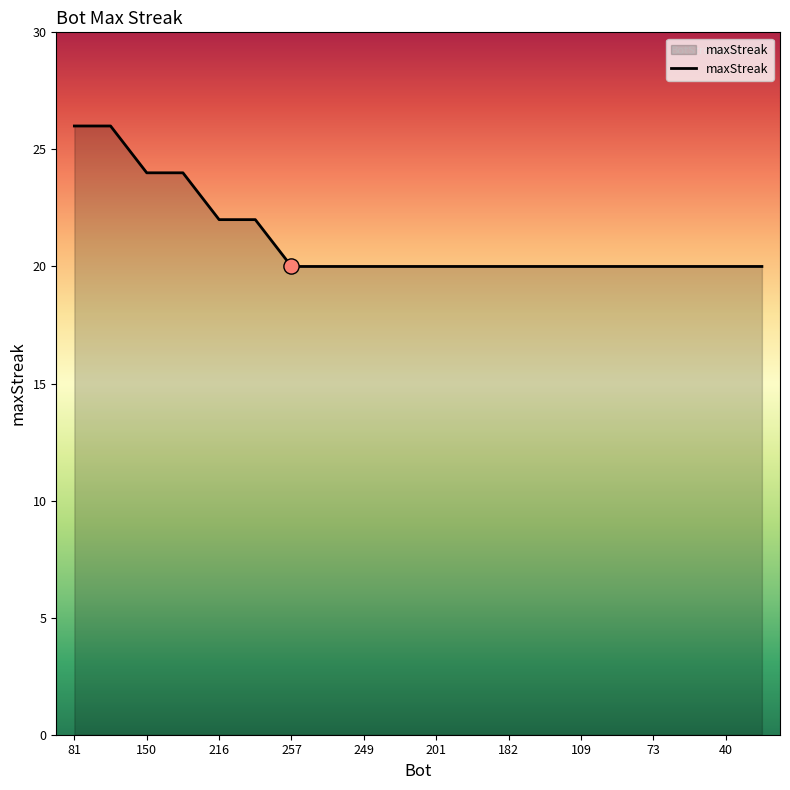

What is the maximum value shown in the chart?

26